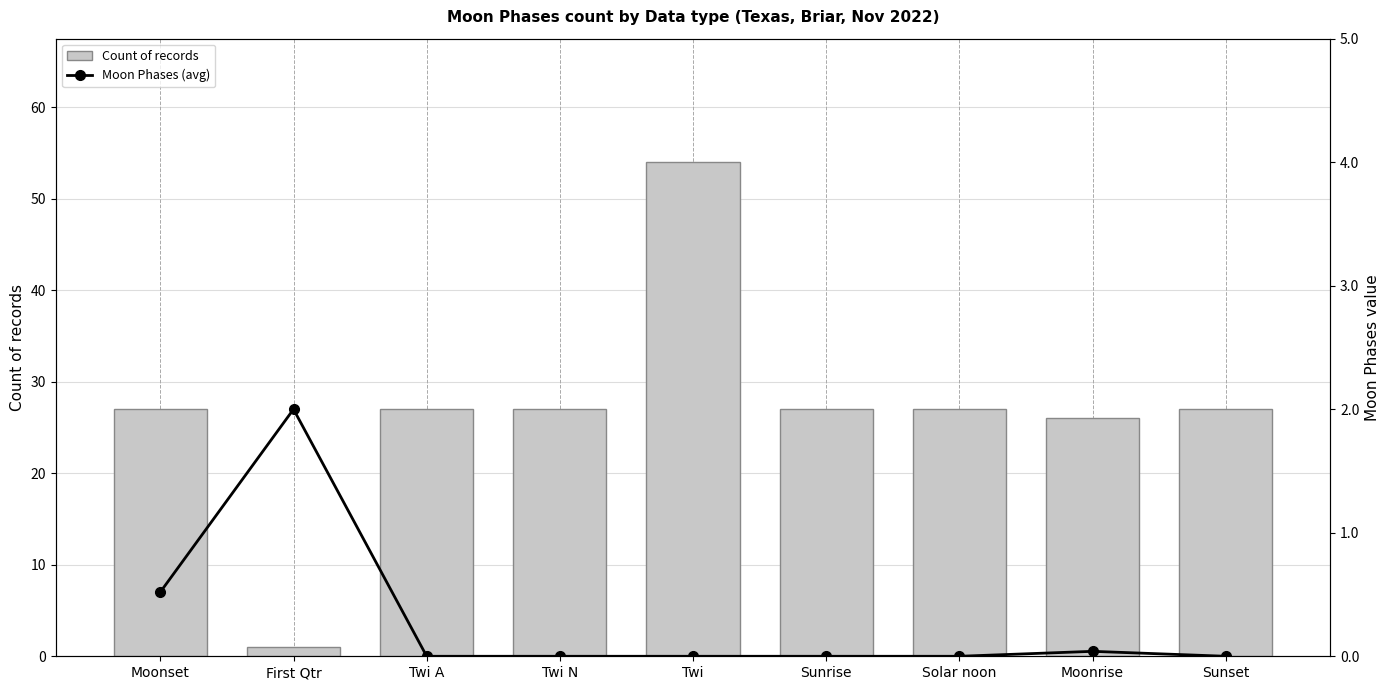

What is the total value across all series at Sunrise?

27.0